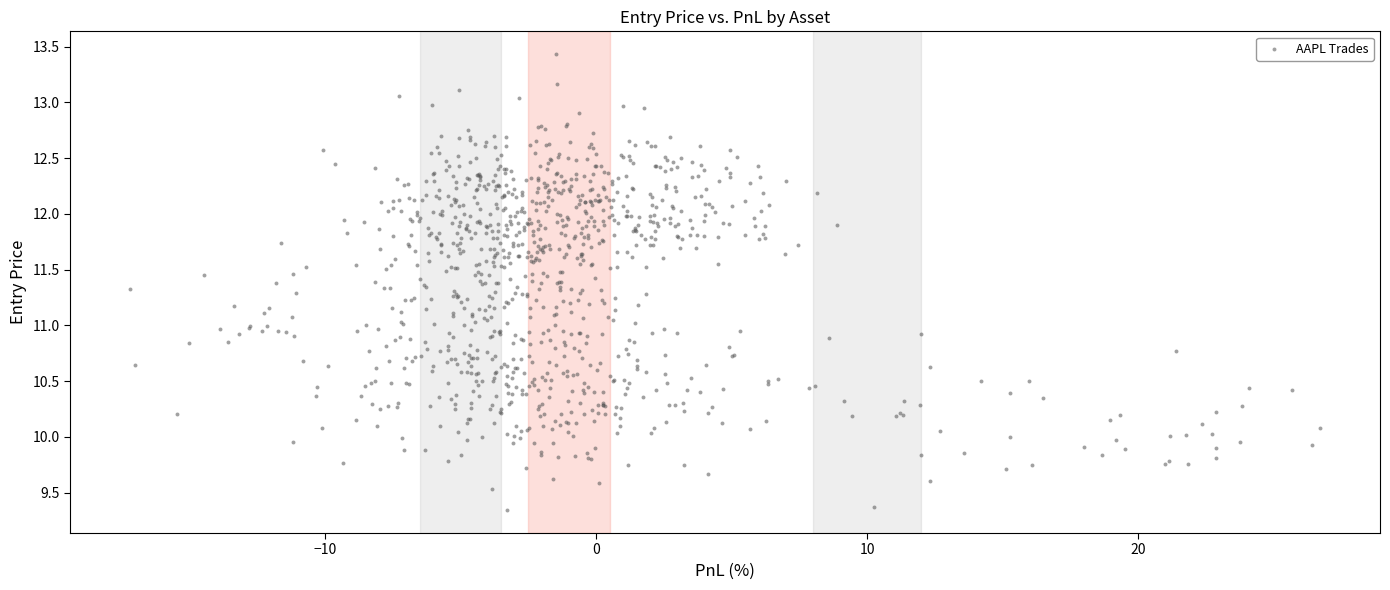

What is the range of X values (max minus min)?

43.9